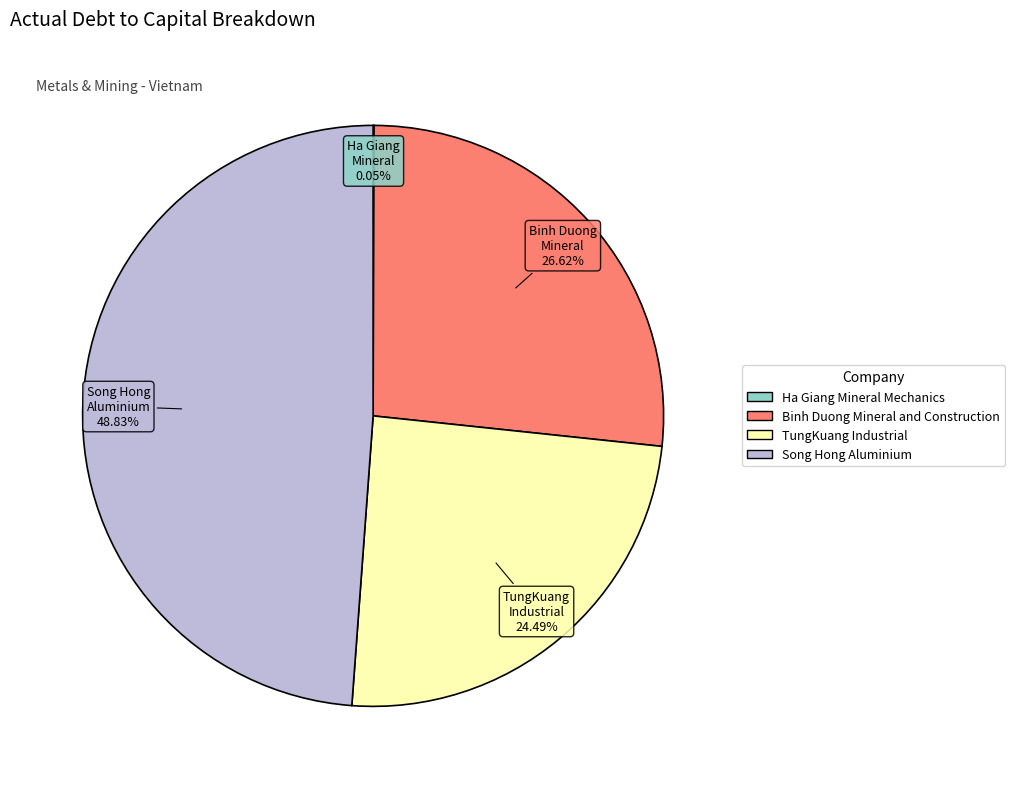

Does any single category account for the majority?

No